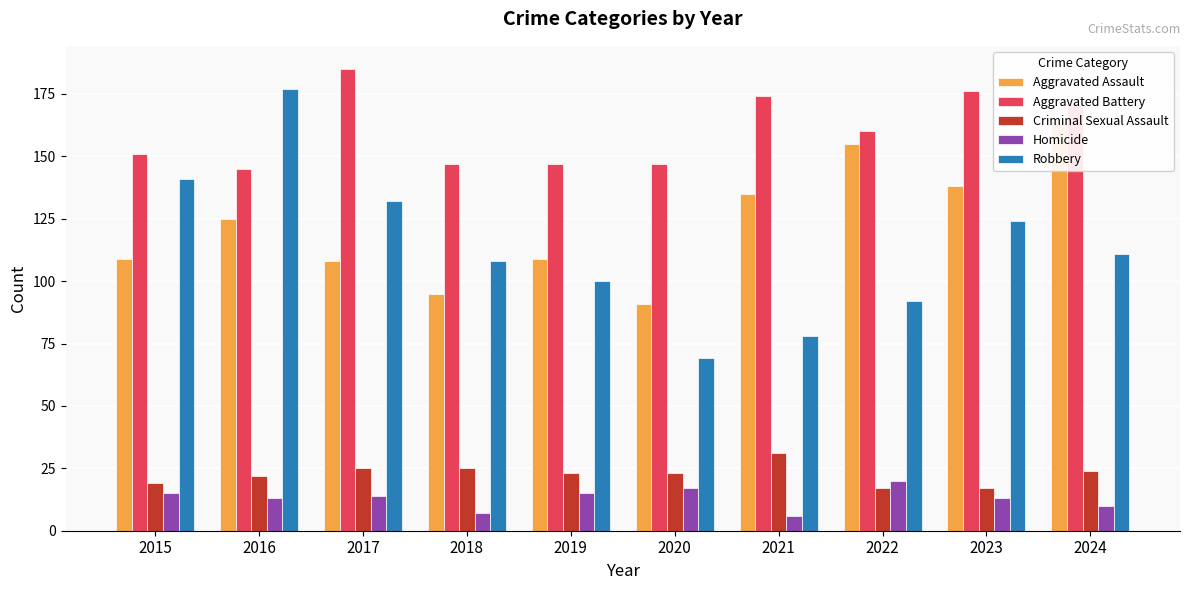

At which category is the sum across all series the highest?

2016